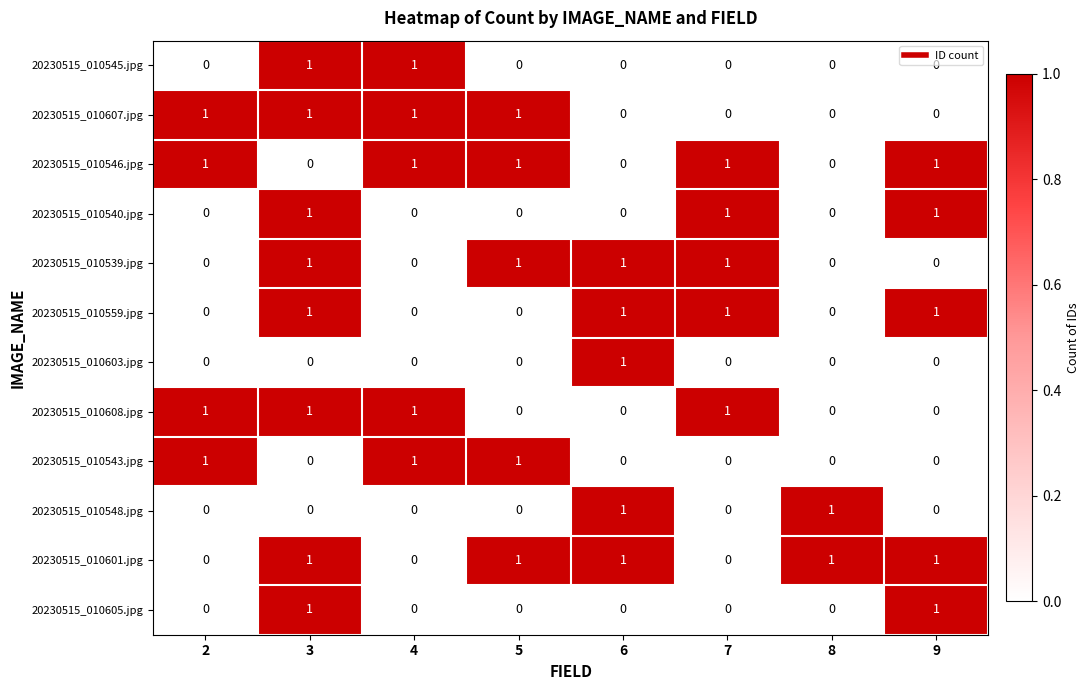

How many 20230515_010546.jpg values are between 0 and 1?

8